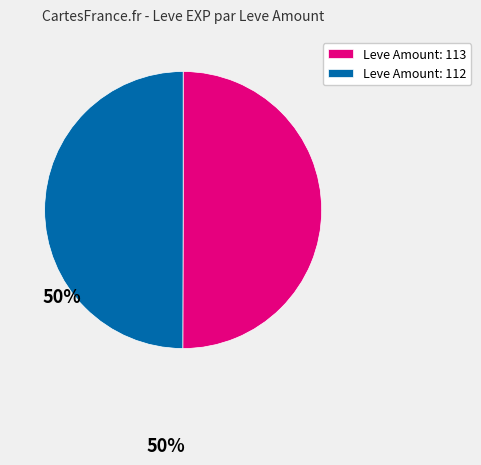

Is the sum of Leve Amount: 112 and Leve Amount: 113 greater than half?

Yes